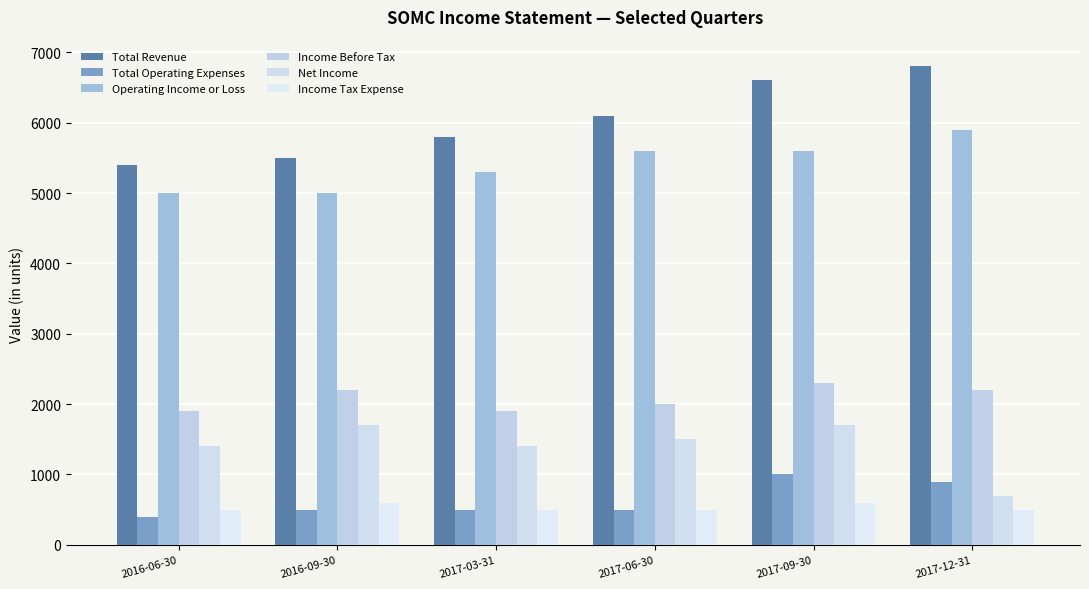

Which series changed the most between 2016-06-30 and 2017-06-30?

Total Revenue